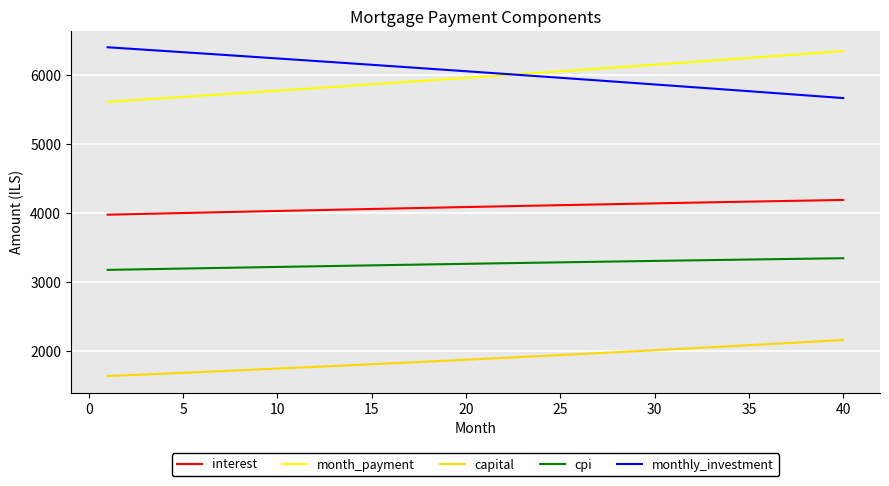

True or false: cpi and interest intersect in this chart.

False